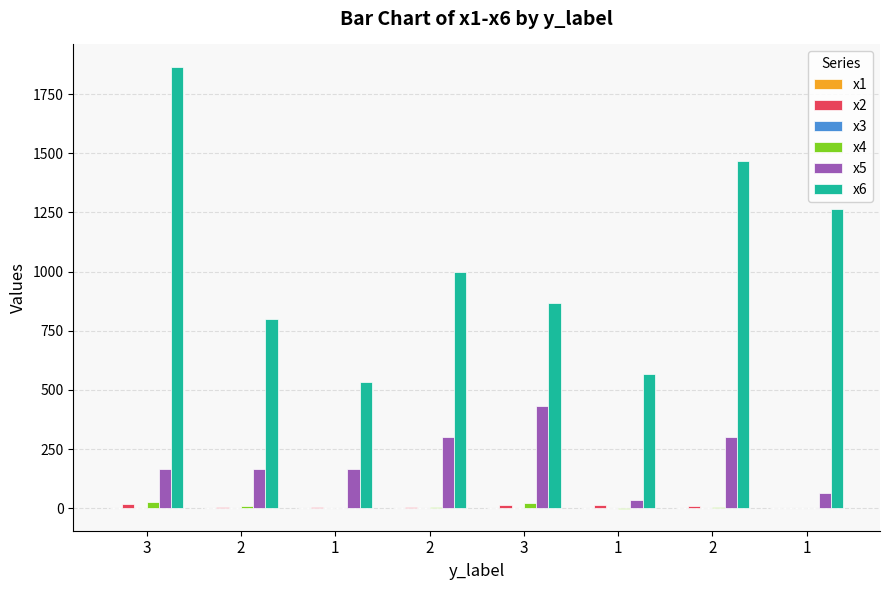

How many groups of bars are there?

8